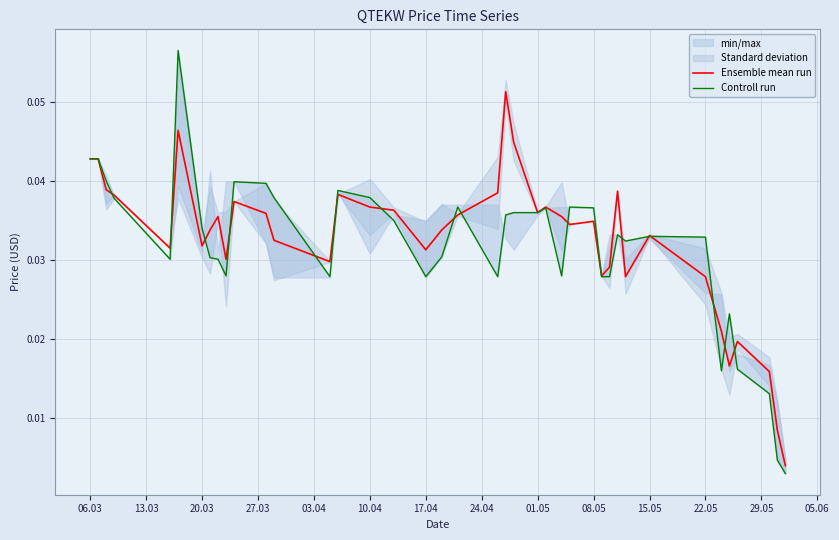

How many interior local peaks does the Controll run series have?

9